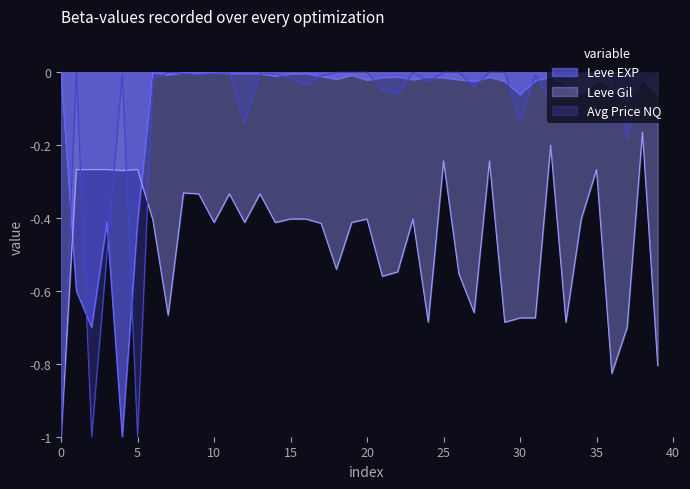

What is the minimum value for Leve EXP?

-1.0